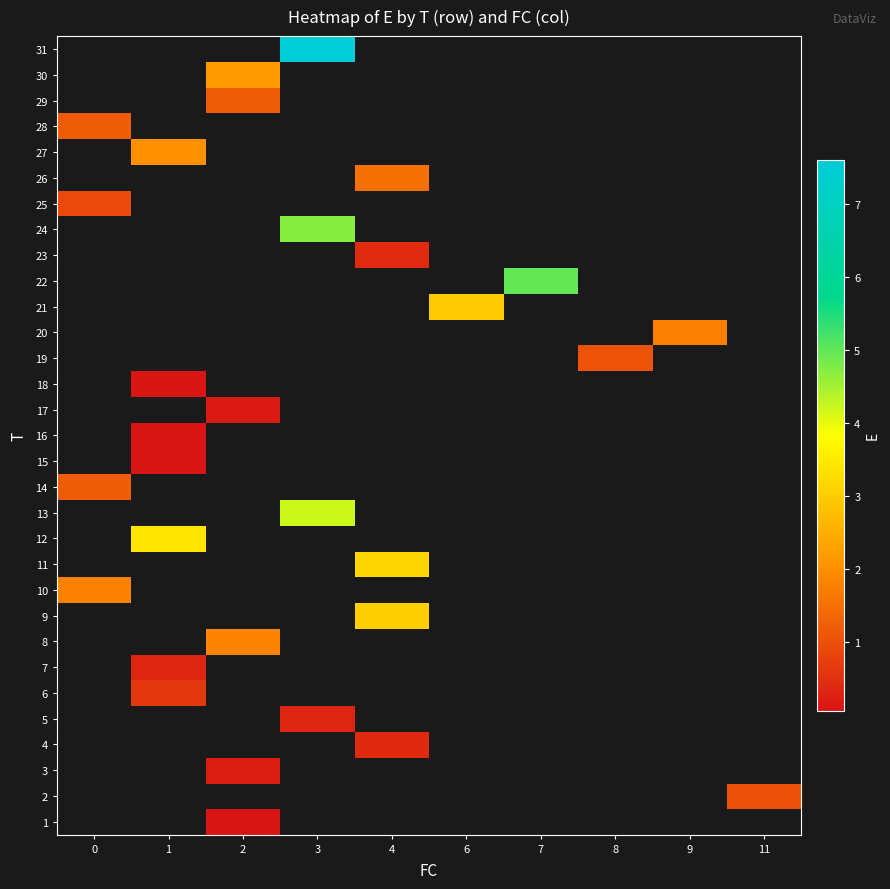

At which category does the chart reach its minimum across all series?

2